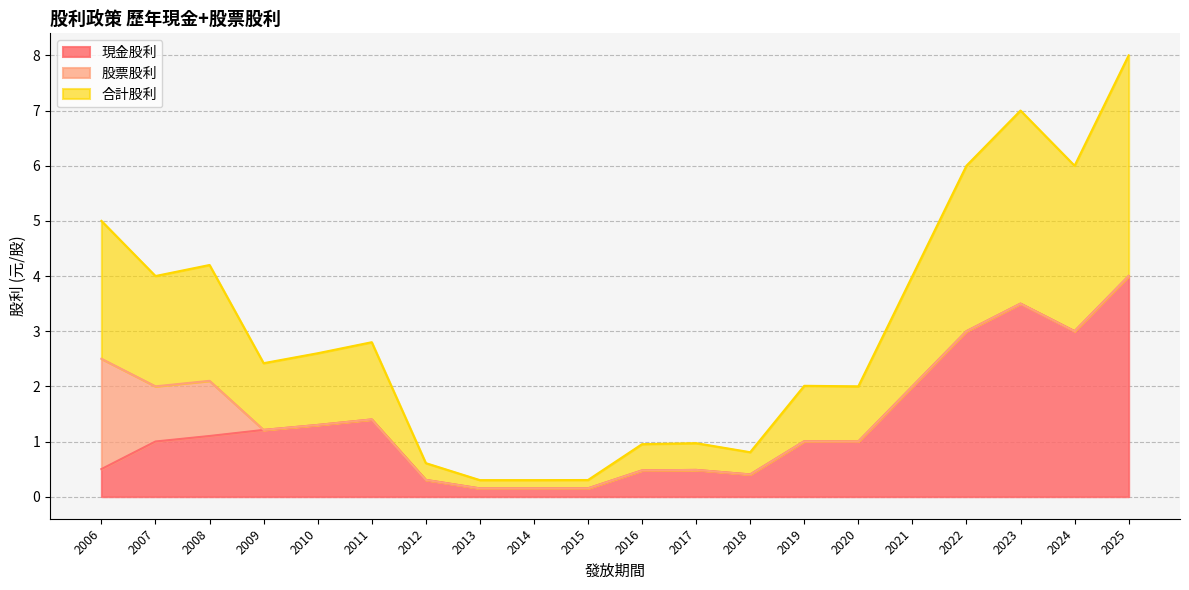

The 現金股利 series shows 1.0 at 2019. True or false?

True